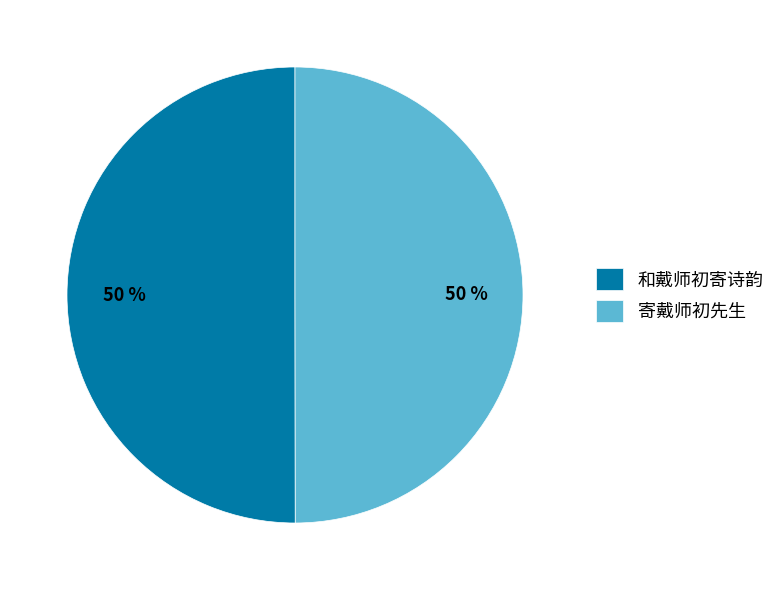

Is it true that 寄戴师初先生 is 50% of the pie?

True